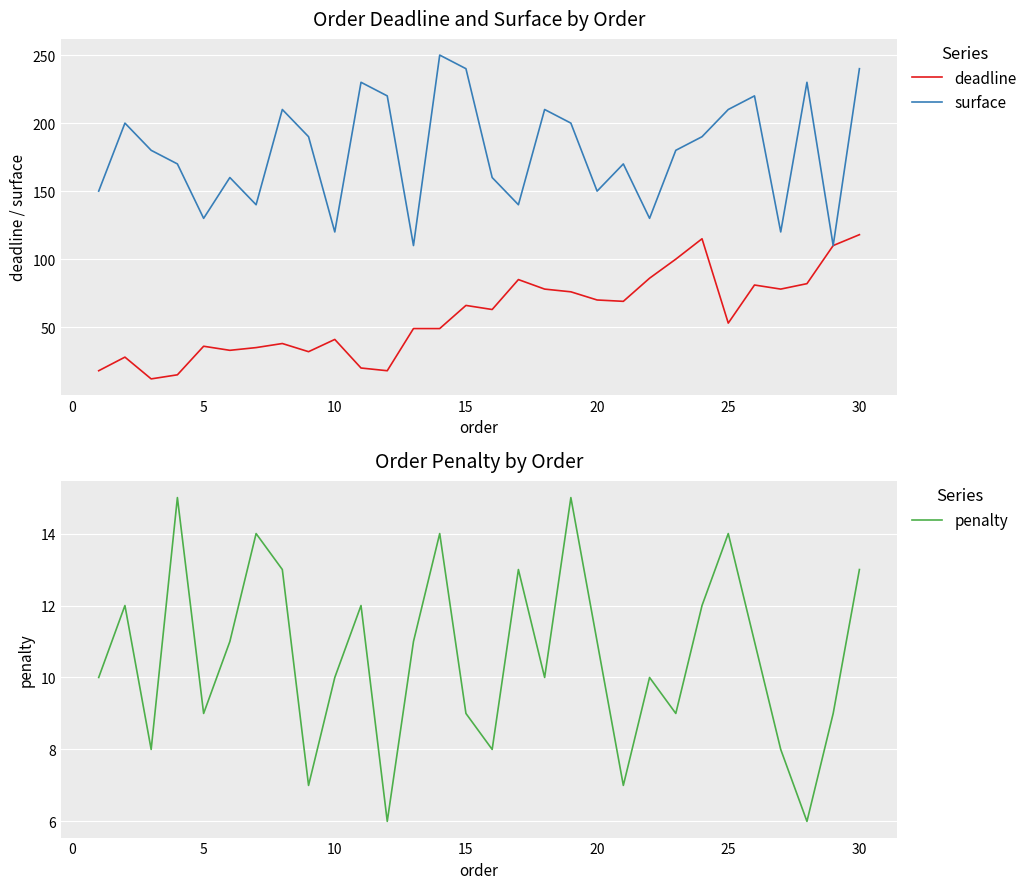

What is the highest value of the surface series?

250